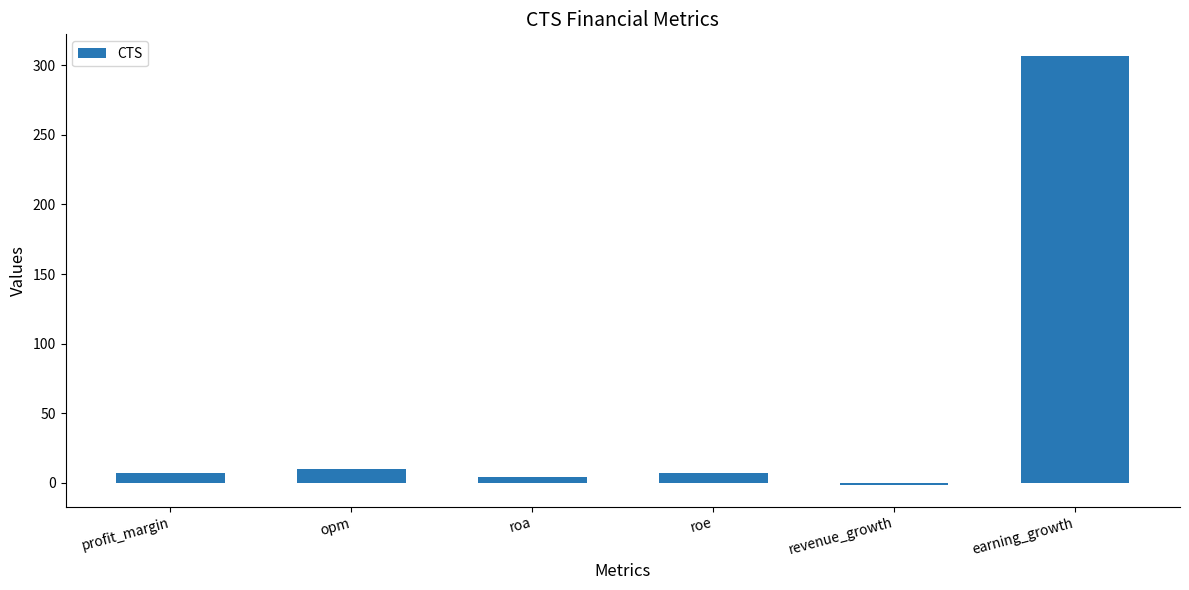

Which label corresponds to the smallest value in the chart?

revenue_growth